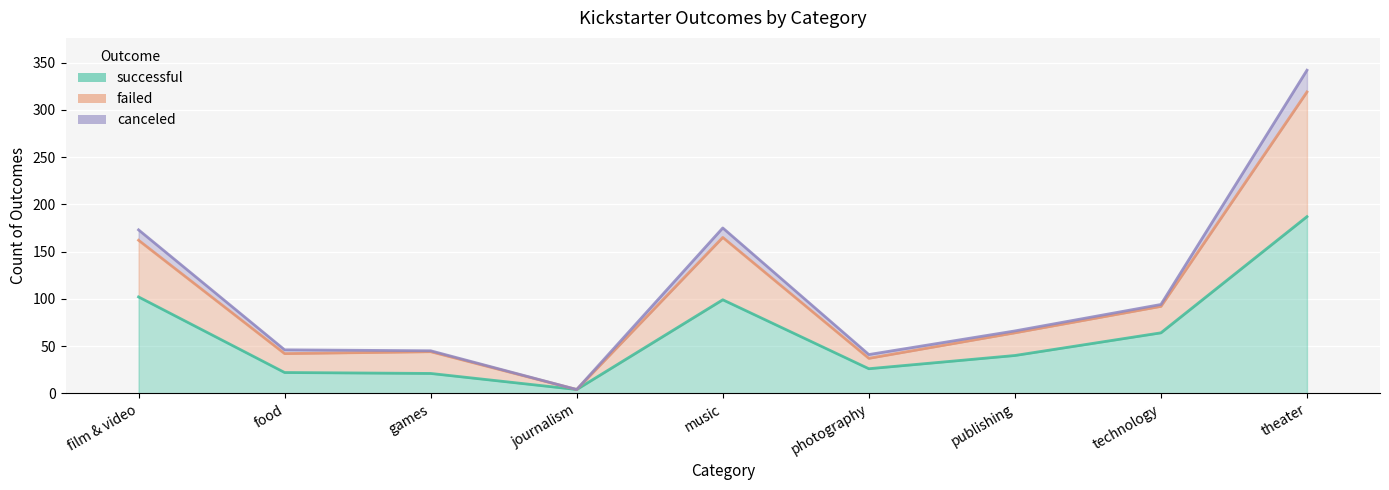

What is the highest value of the successful series?

187